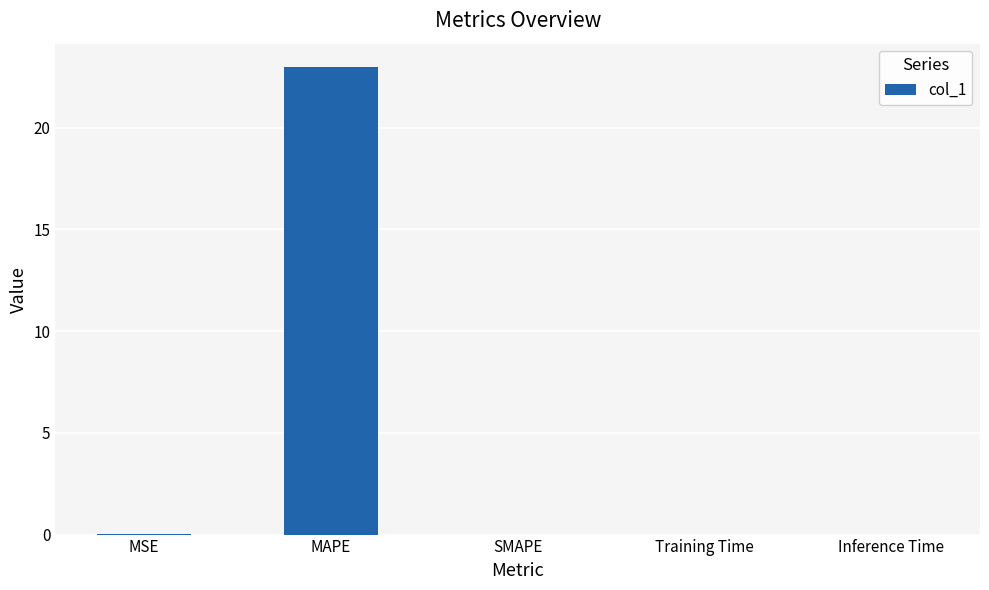

Which category has the highest value across all series?

MAPE